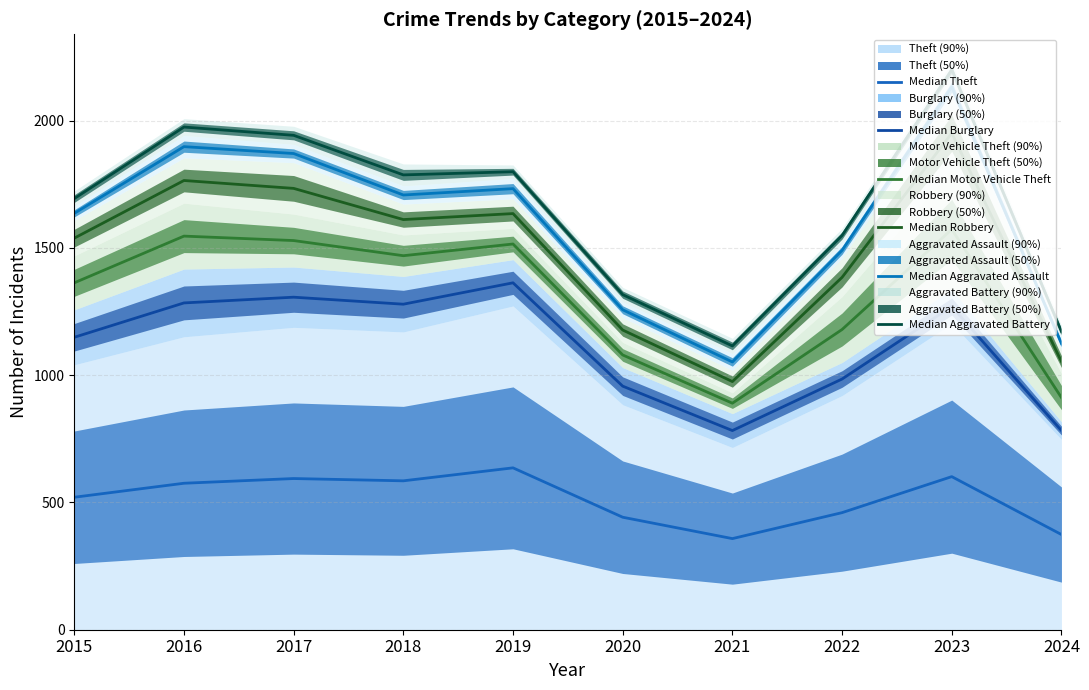

What is the highest value of the Median Robbery series?

1951.0